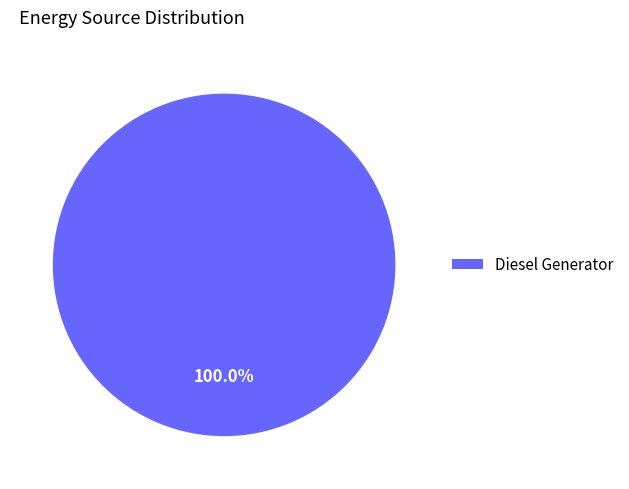

True or false: Diesel Generator accounts for 100% of the total.

True